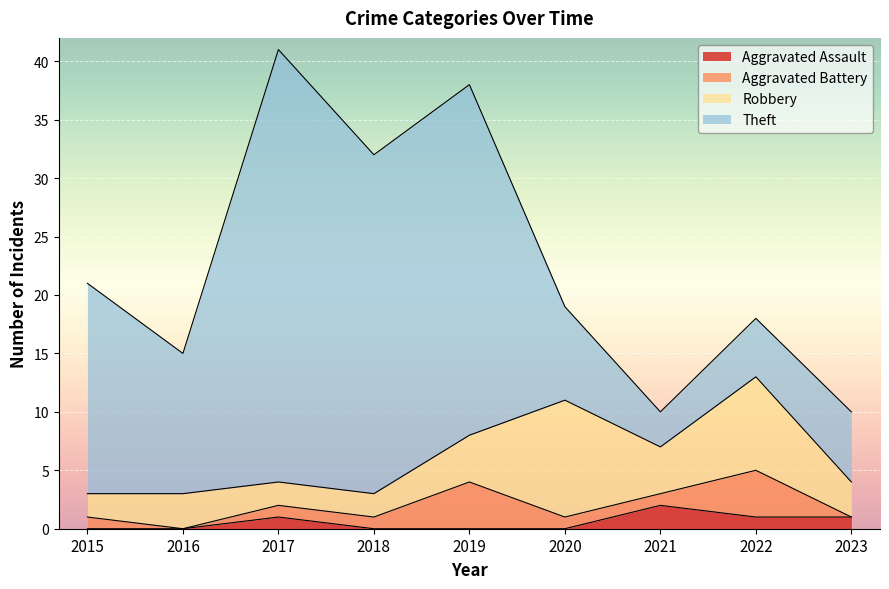

Does the chart display data point markers on the line(s)?

No